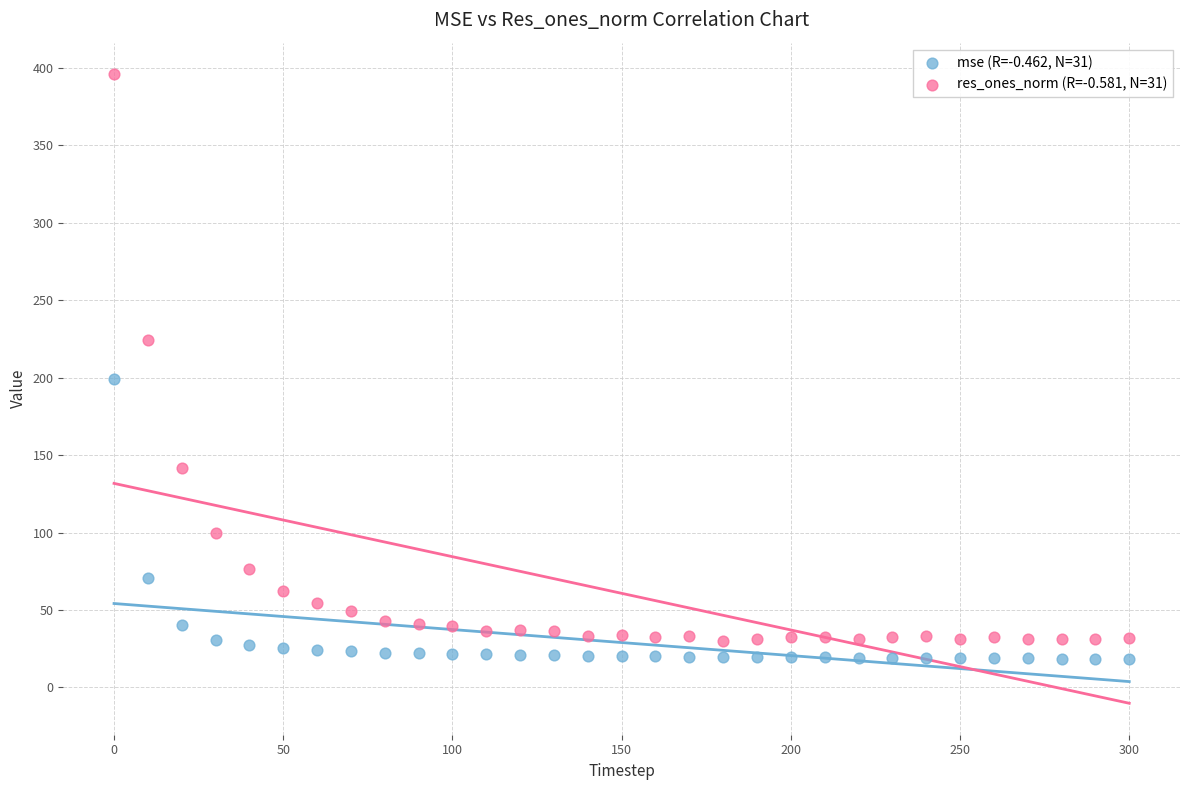

What are all the series names shown in the legend?

mse (R=-0.462, N=31), res_ones_norm (R=-0.581, N=31)